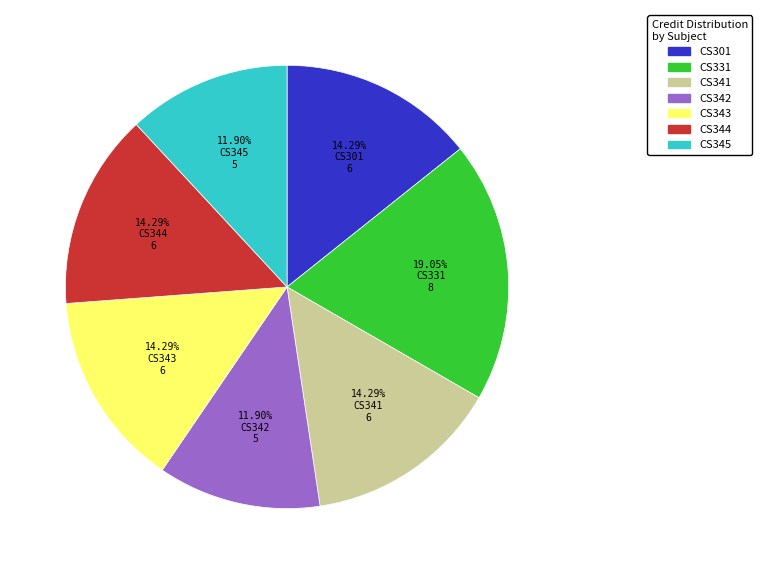

Does any single category account for the majority?

No